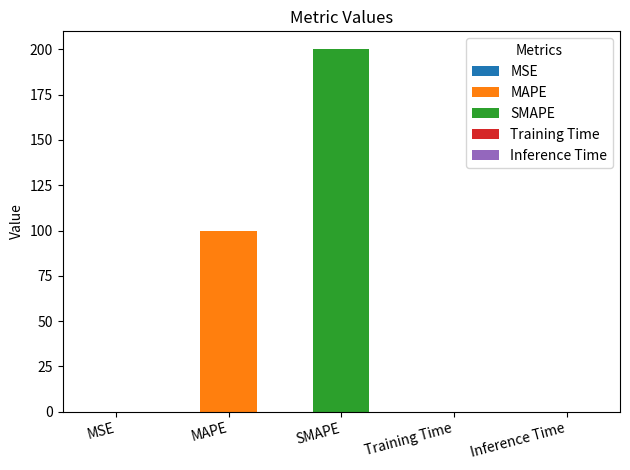

What is the difference between the second highest and second lowest values?

100.0